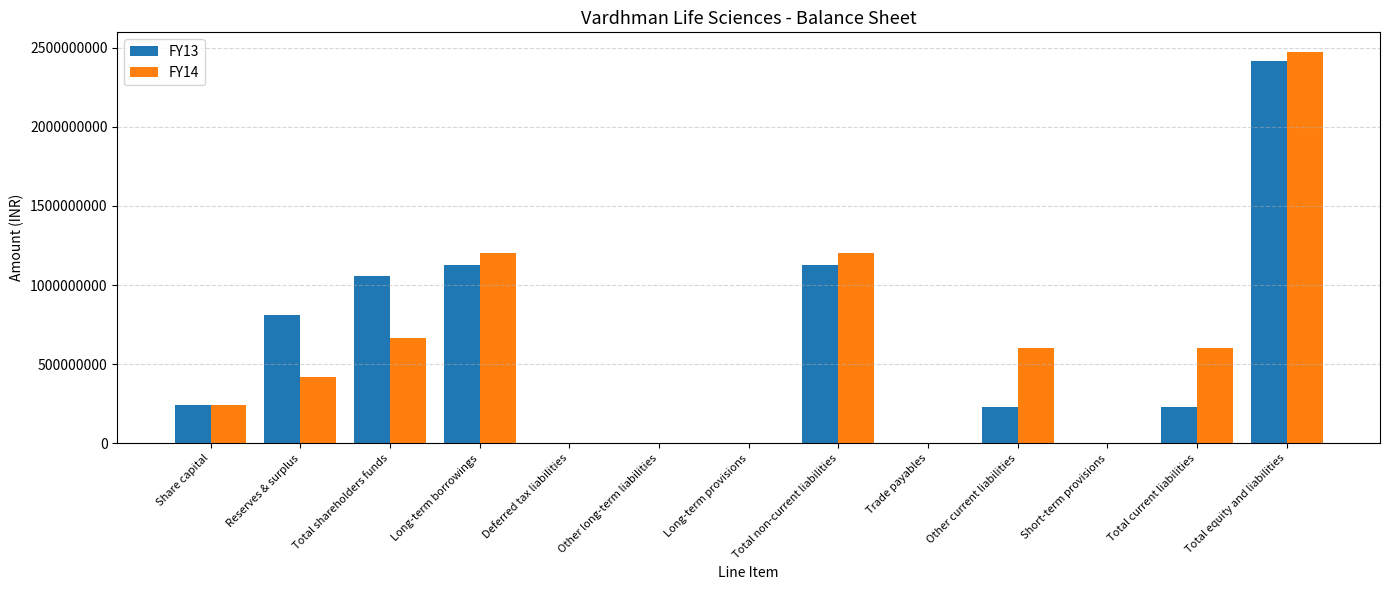

True or false: FY14 has a value of 629895391 at Reserves & surplus.

False